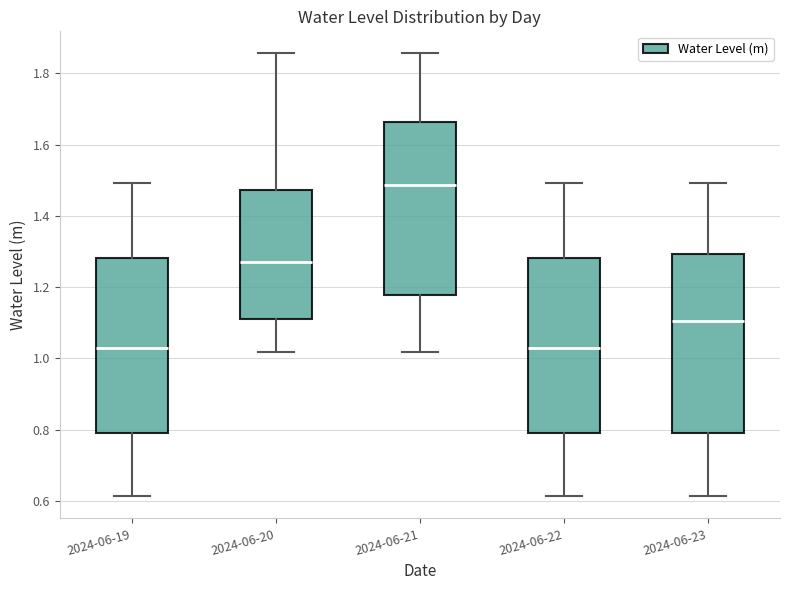

Which box has the highest median line?

2024-06-21